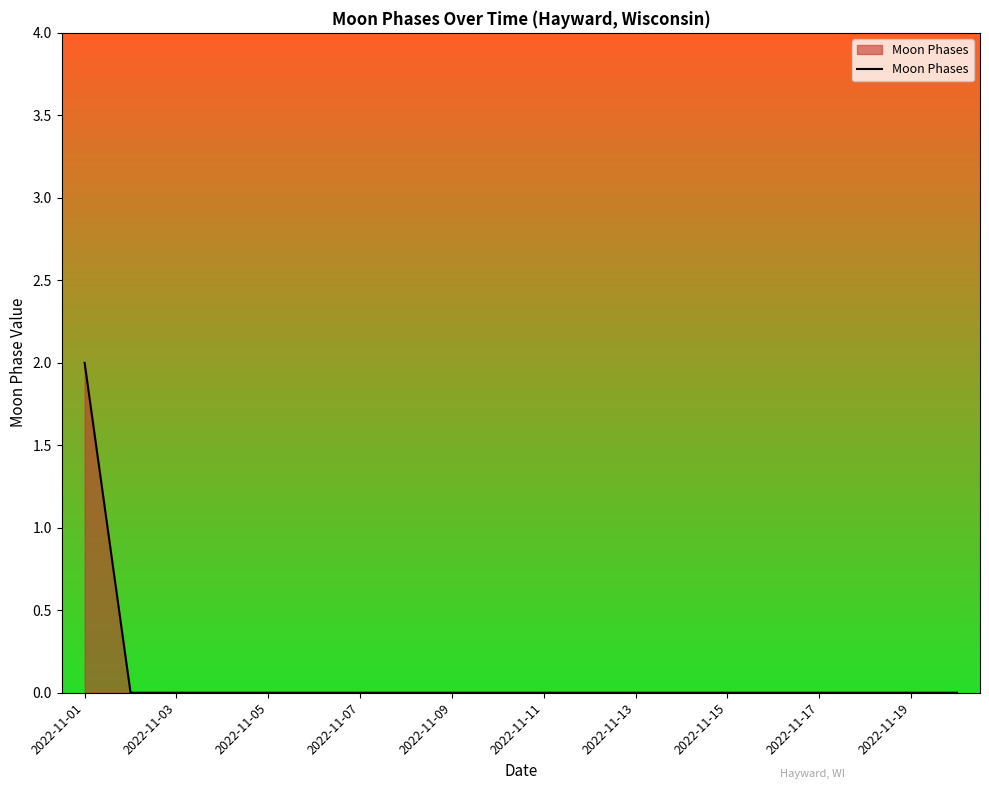

Count the number of data series in this chart.

1